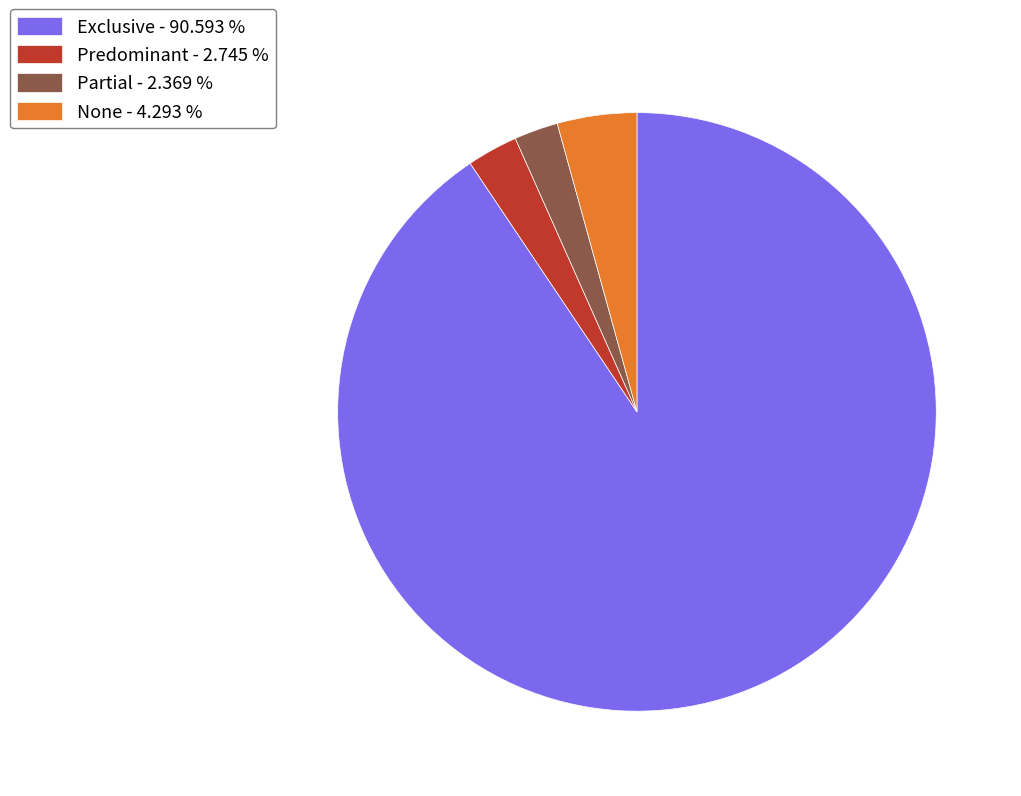

How many slices are in this pie chart?

4